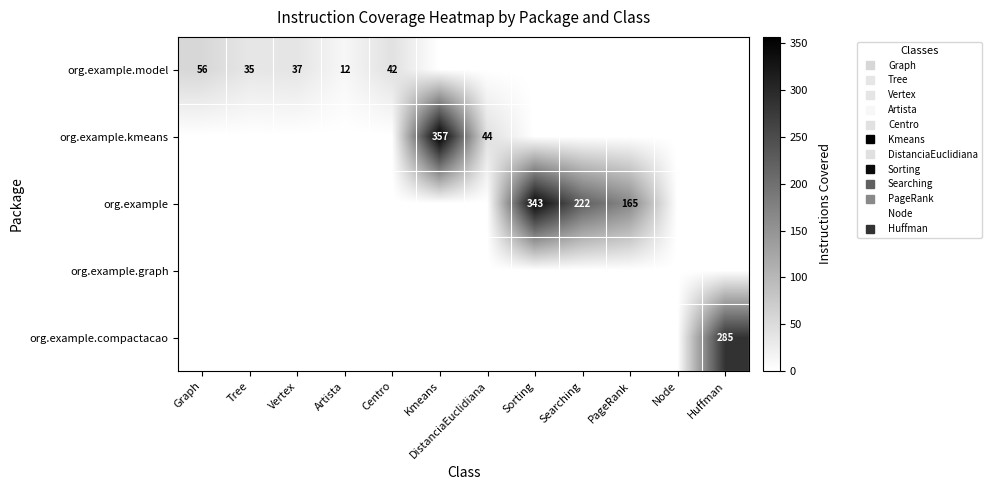

Which series has the widest spread of values?

org.example.kmeans